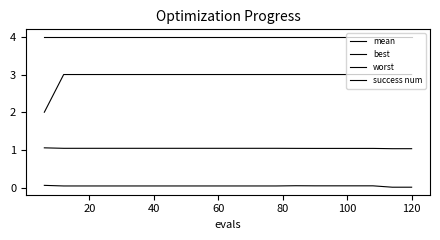

Rank the series by their maximum value, from lowest to highest.

best, mean, success num, worst